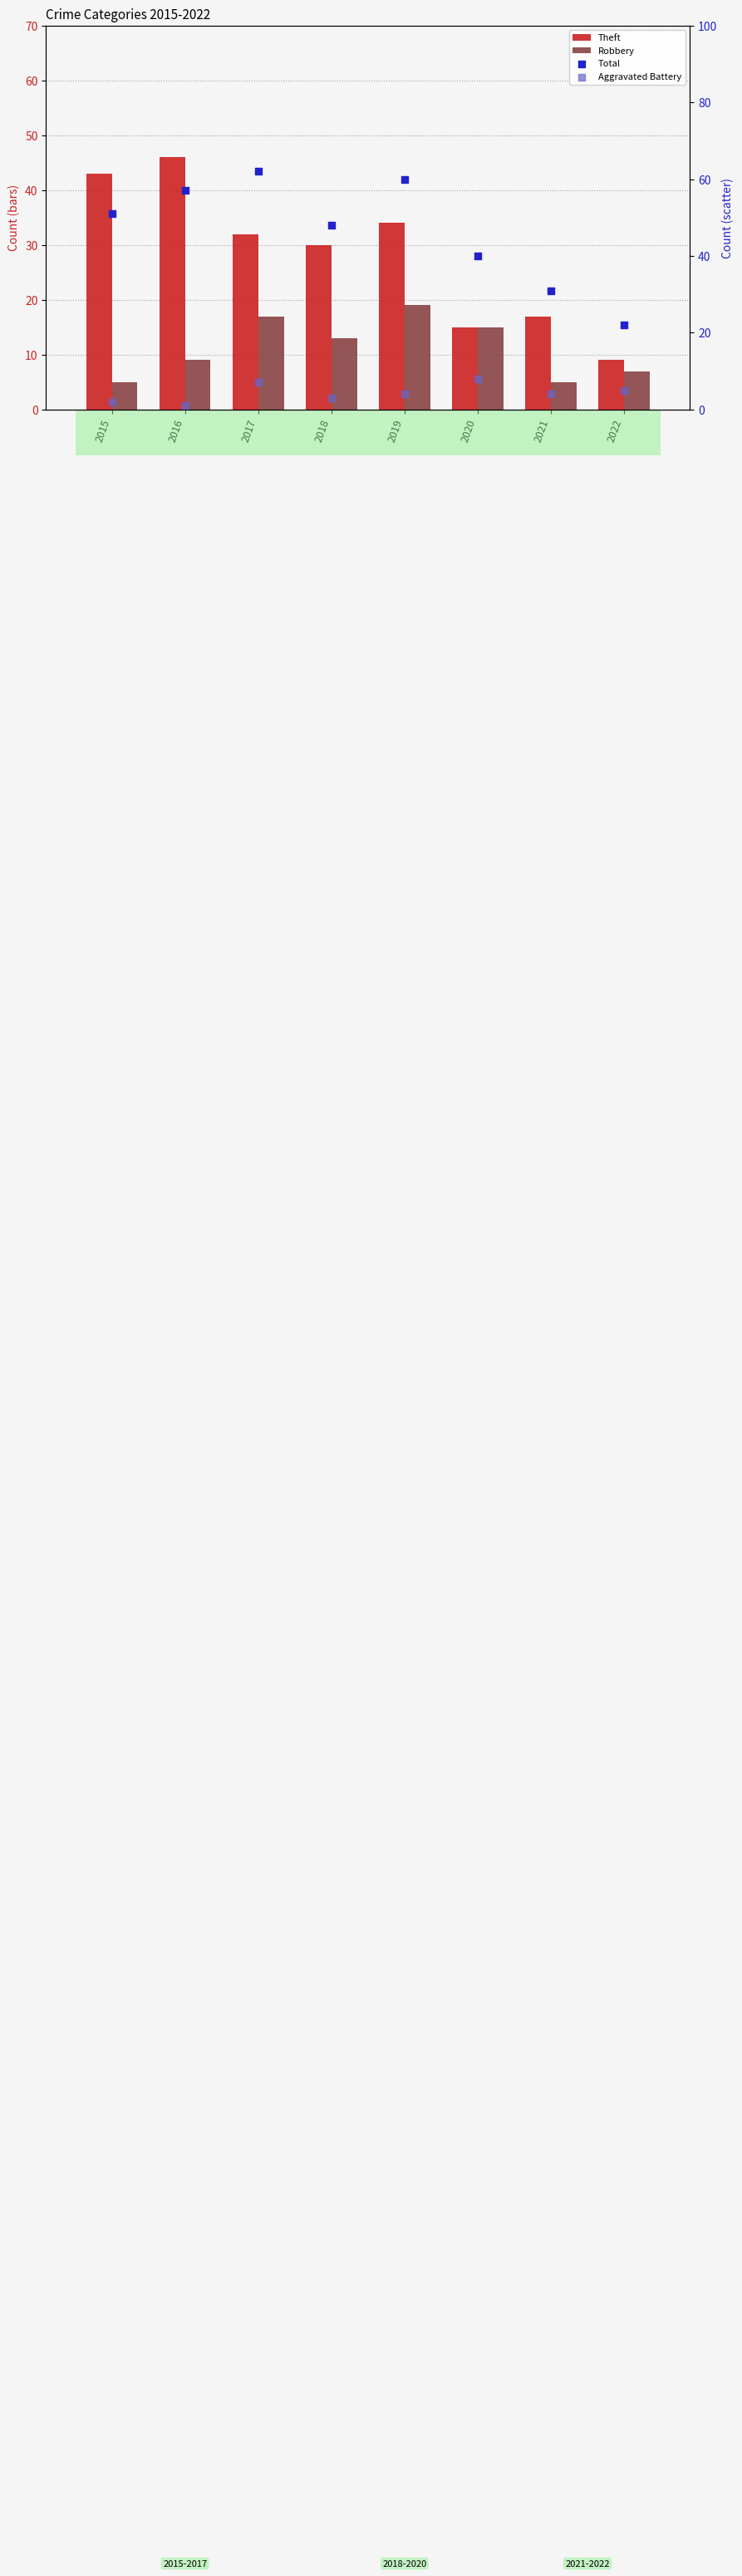

At which category is the sum across all series the highest?

2017